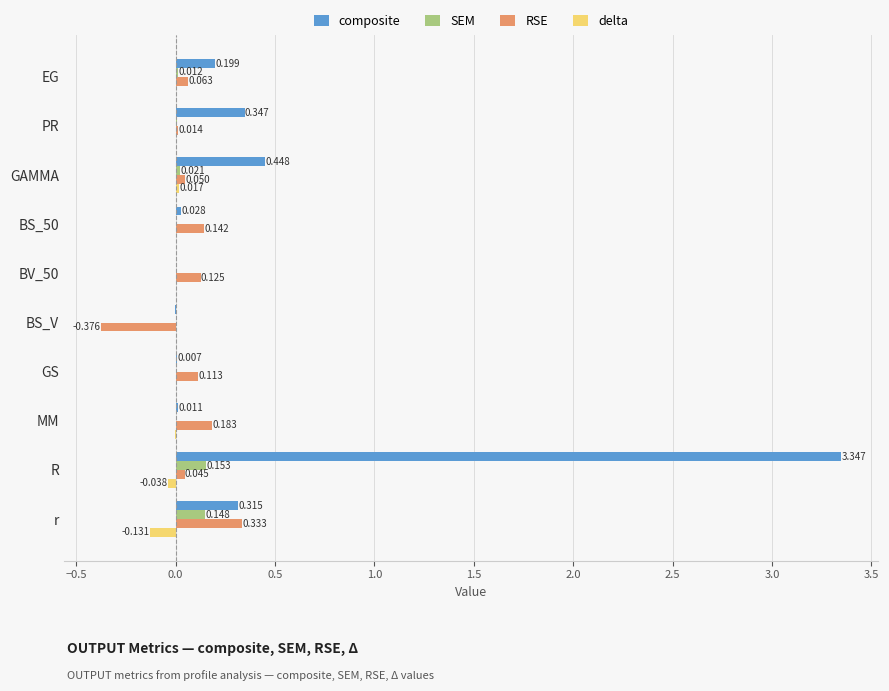

Between GAMMA and R, which series saw the biggest shift?

composite